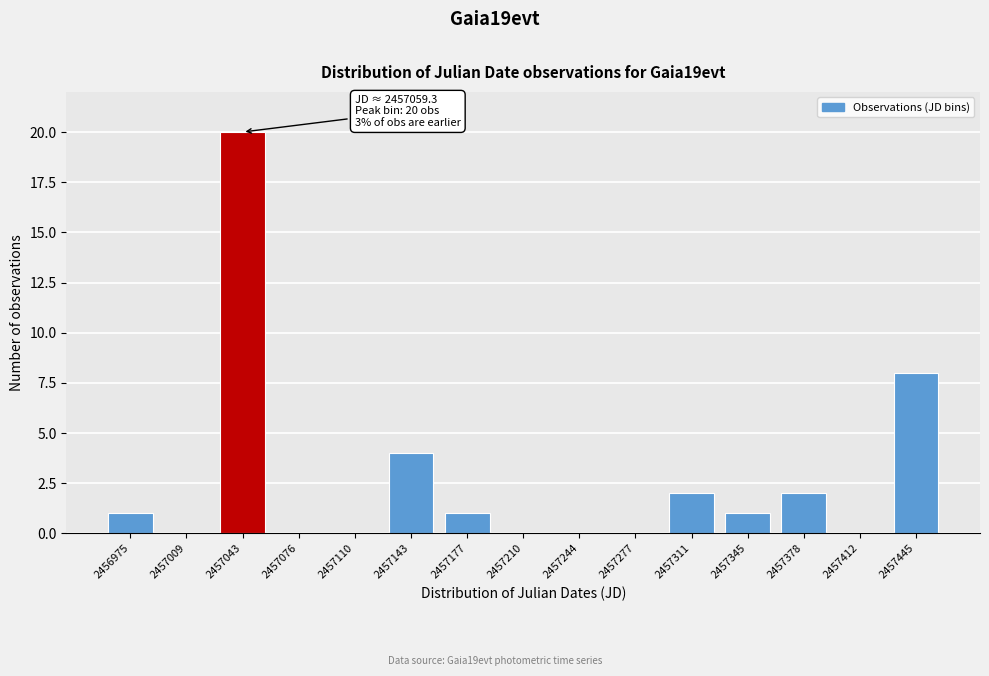

Reading left to right, list all the values displayed in this chart.

2456975=1	2457009=0	2457043=20	2457076=0	2457110=0	2457143=4	2457177=1	2457210=0	2457244=0	2457277=0	2457311=2	2457345=1	2457378=2	2457412=0	2457445=8